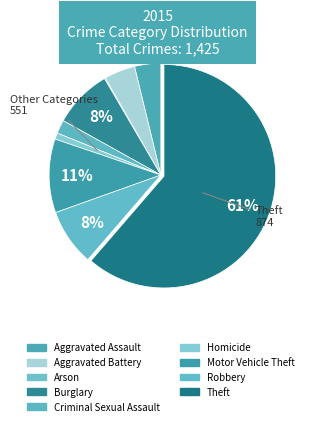

Is it true that Theft is 53% of the pie?

False